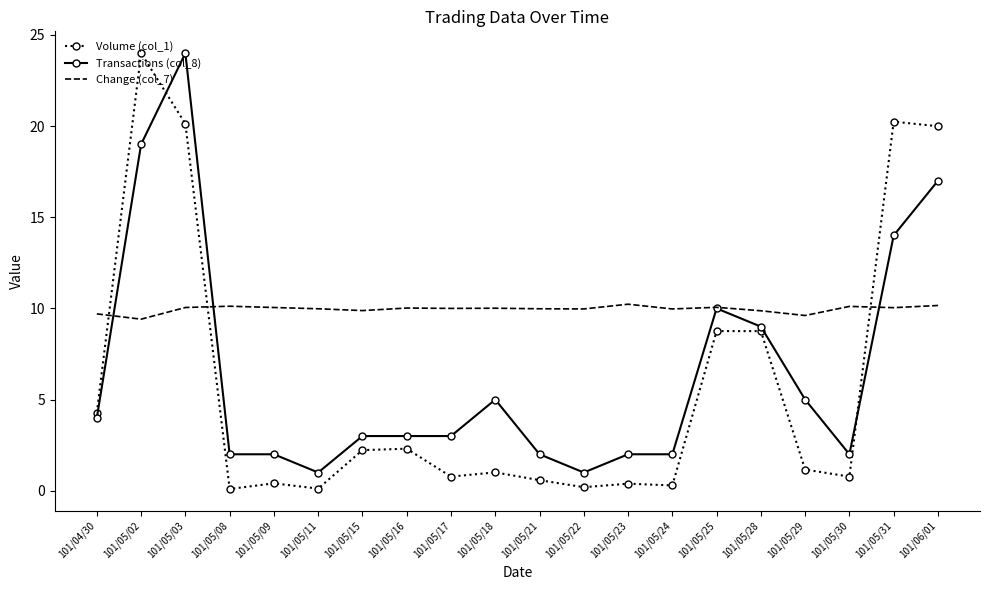

What are all the series names shown in the legend?

Volume (col_1), Transactions (col_8), Change (col_7)